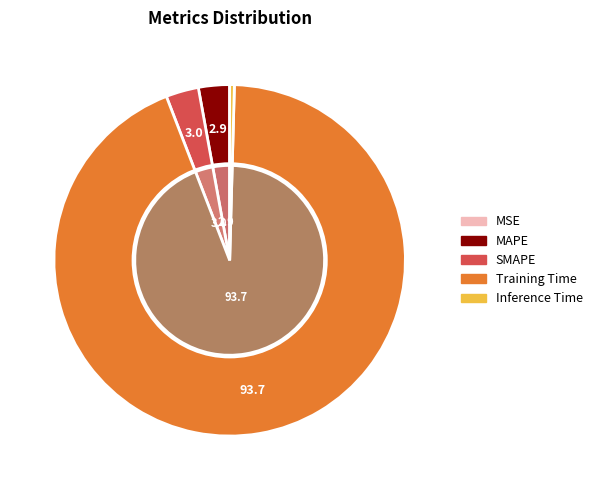

Is Training Time the majority of the pie?

Yes